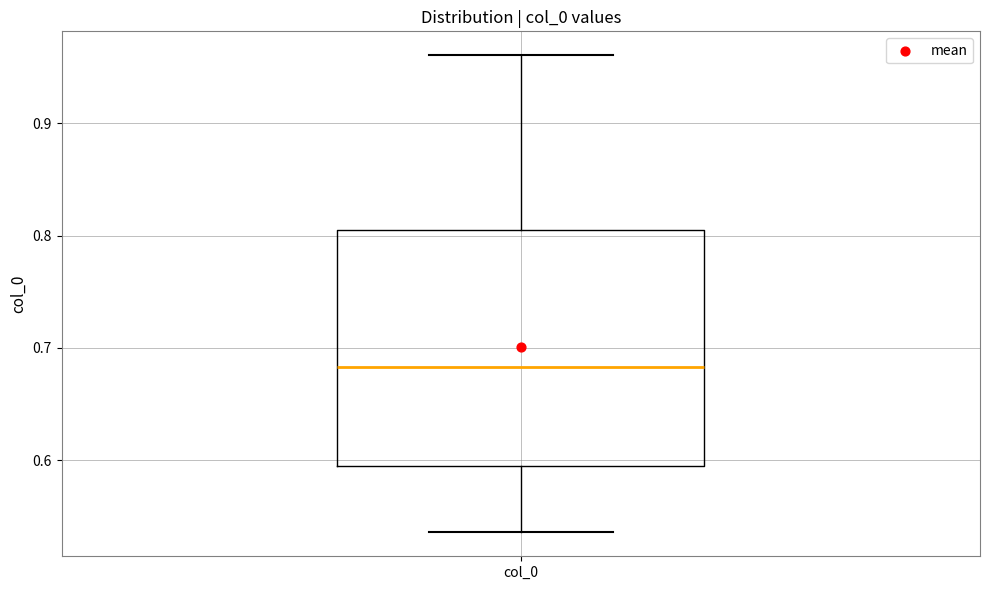

Transcribe this box plot: give where the median line is, the range the box spans, and where the two whiskers end, as read against the y-axis. The values are not printed on the chart, so give them approximately, as read against the axis.

median 0.68, box 0.59 to 0.80, whiskers 0.54 to 0.96